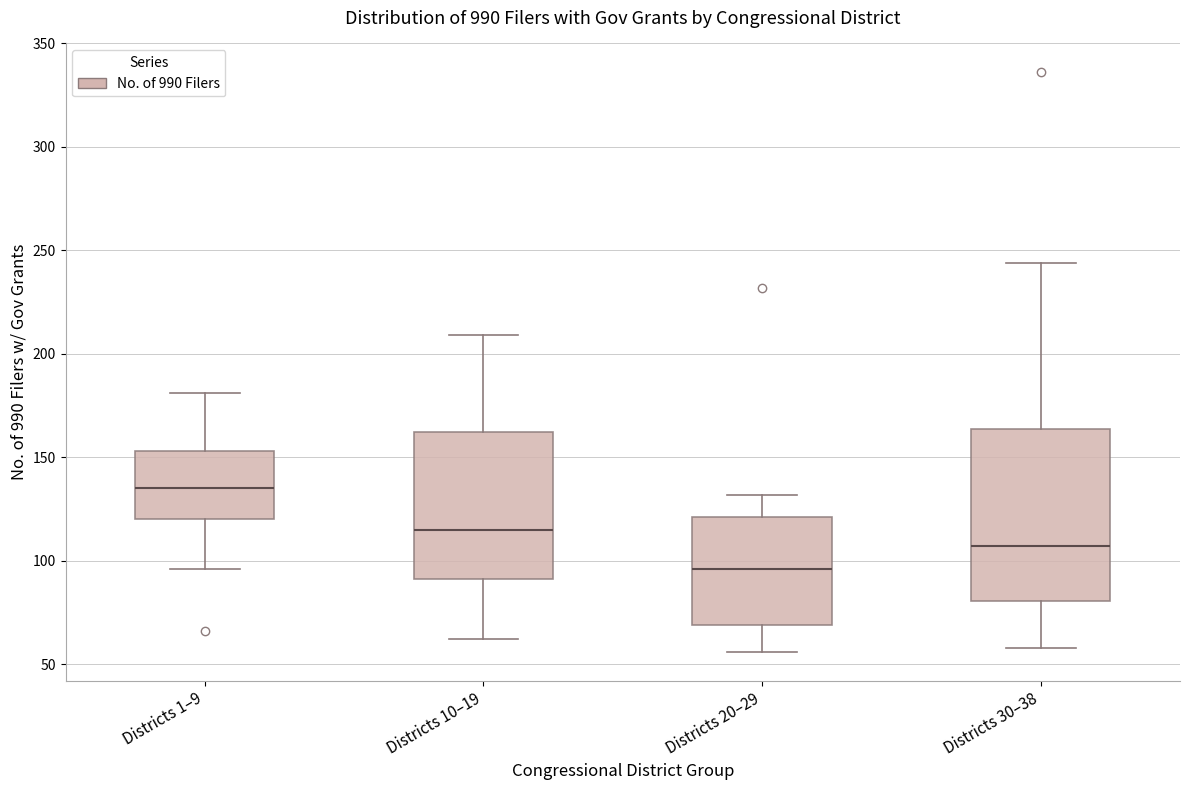

Where does the median line of the box for Districts 1–9 sit on the y-axis? The values are not printed on the chart, so give them approximately, as read against the axis.

135